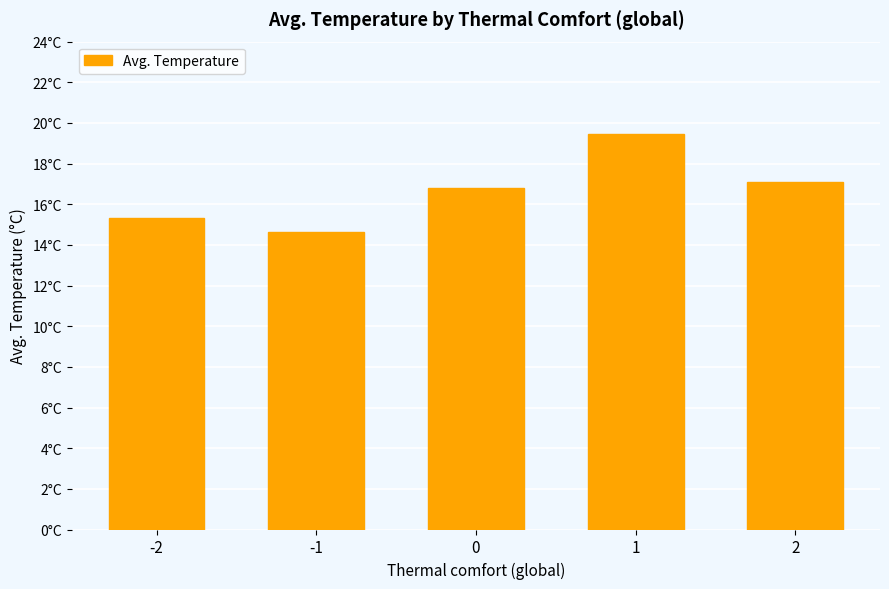

Which category has the highest value across all series?

1